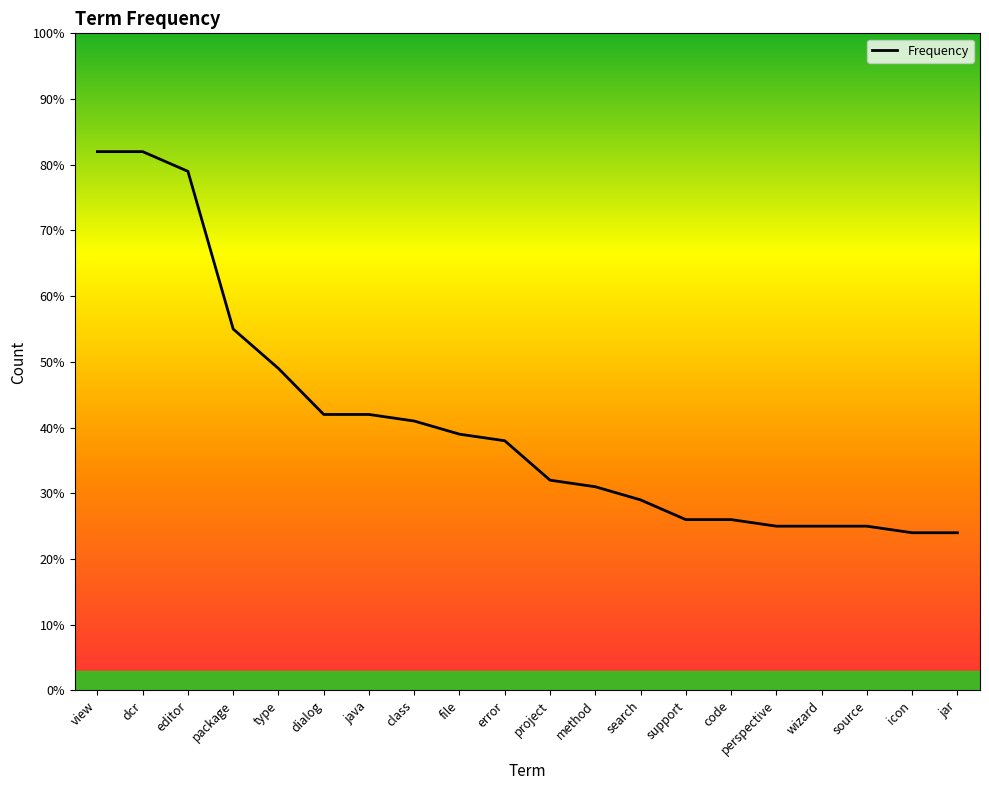

What is the maximum value shown in the chart?

82